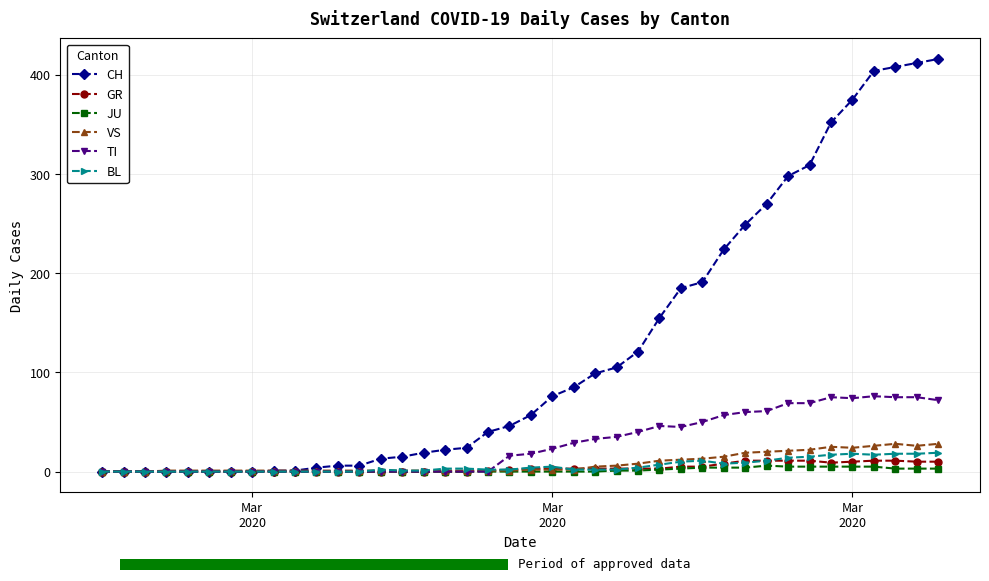

Which category has the lowest value across all series?

Mar
2020